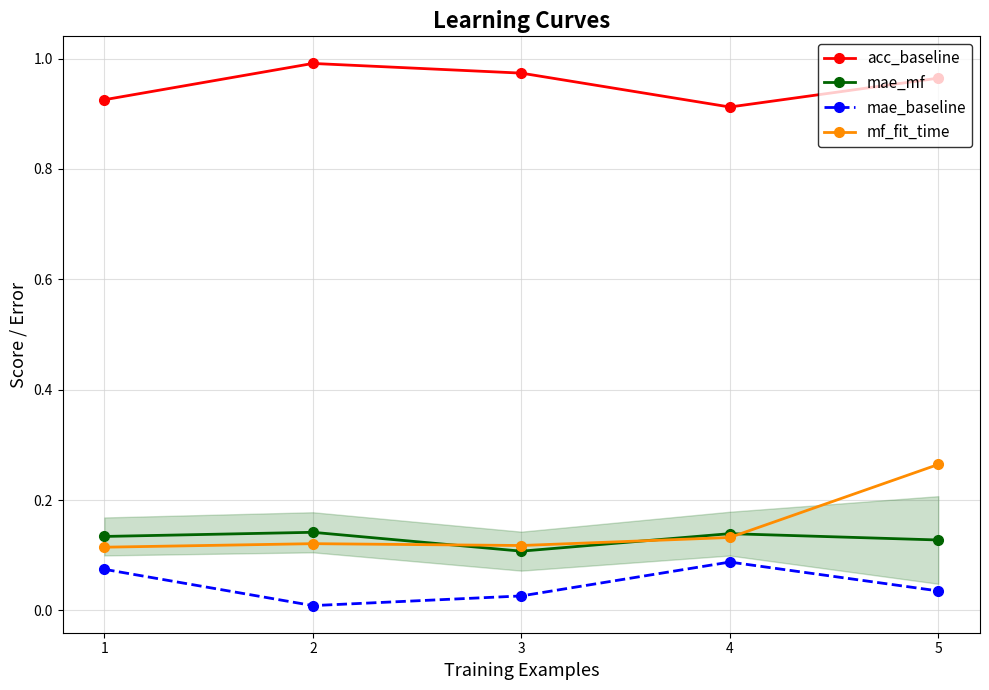

Count the number of data series in this chart.

4